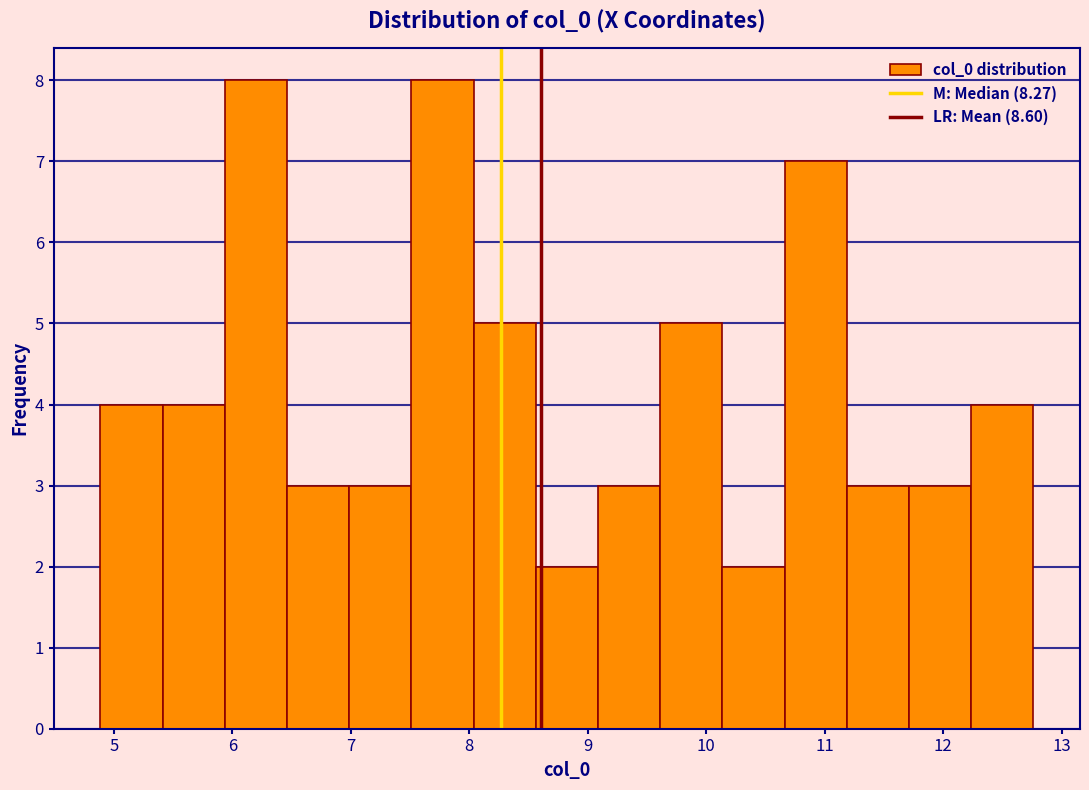

Reading left to right, transcribe this chart: for each bar, give the range it covers on the x-axis and its height. Neither the bar edges nor the heights are printed on the chart, so give them approximately, as read against the axes.

4.9 to 5.4: 4
5.4 to 5.9: 4
5.9 to 6.5: 8
6.5 to 7.0: 3
7.0 to 7.5: 3
7.5 to 8.0: 8
8.0 to 8.6: 5
8.6 to 9.1: 2
9.1 to 9.6: 3
9.6 to 10.1: 5
10.1 to 10.7: 2
10.7 to 11.2: 7
11.2 to 11.7: 3
11.7 to 12.2: 3
12.2 to 12.8: 4